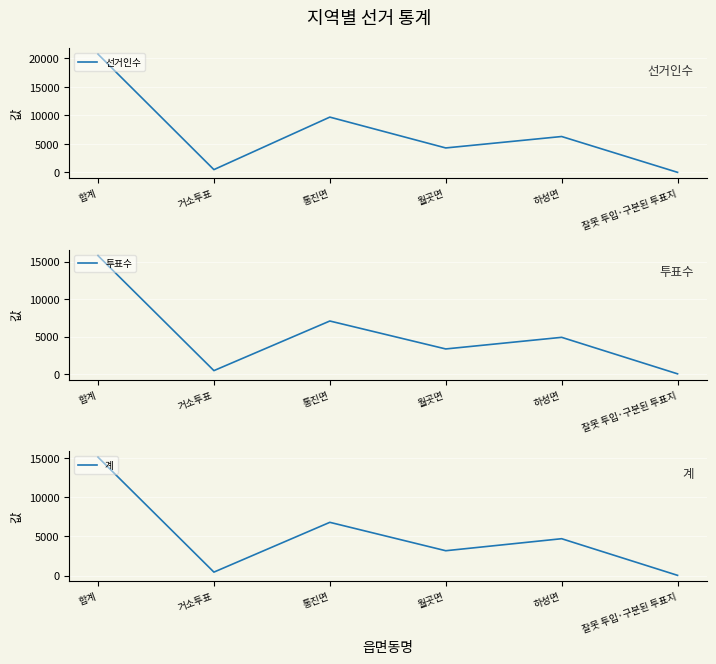

Where is 계 nearest to the value 7573?

통진면